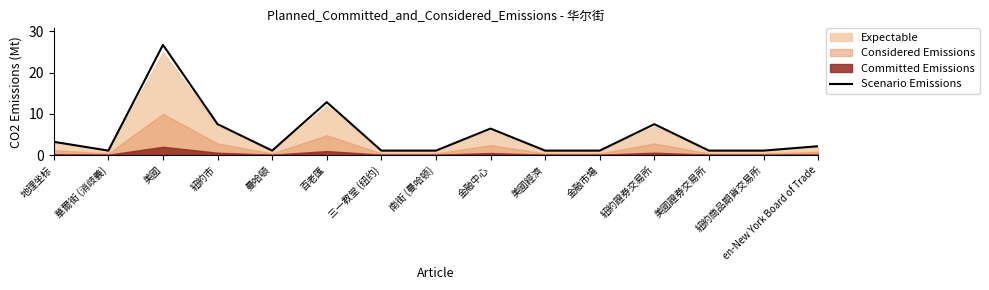

What is the difference between the maximum and minimum values?

25.7